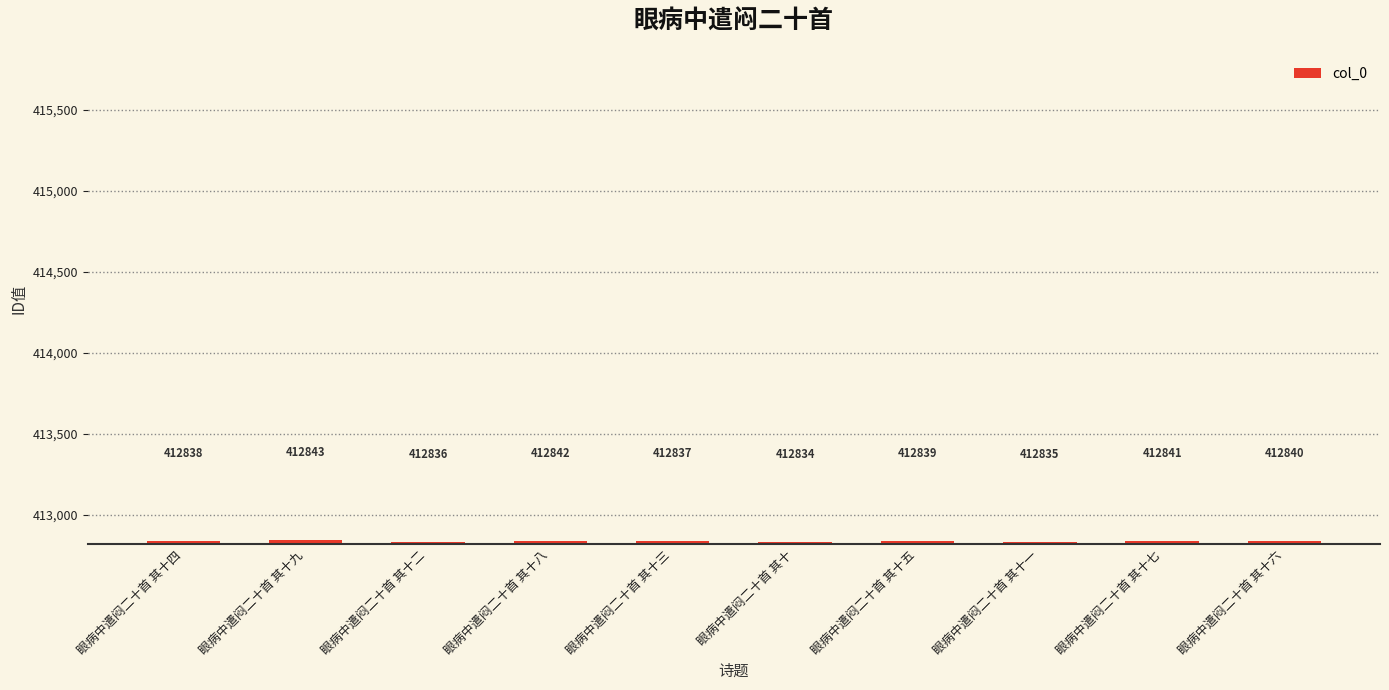

Reading left to right, list all the values displayed in this chart.

412838	412843	412836	412842	412837	412834	412839	412835	412841	412840